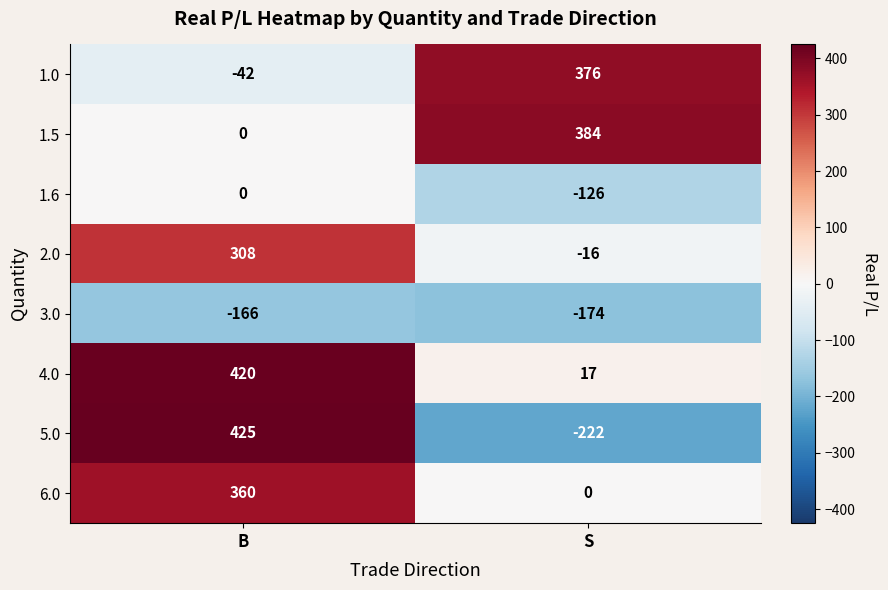

What is the total value across all series at B?

1305